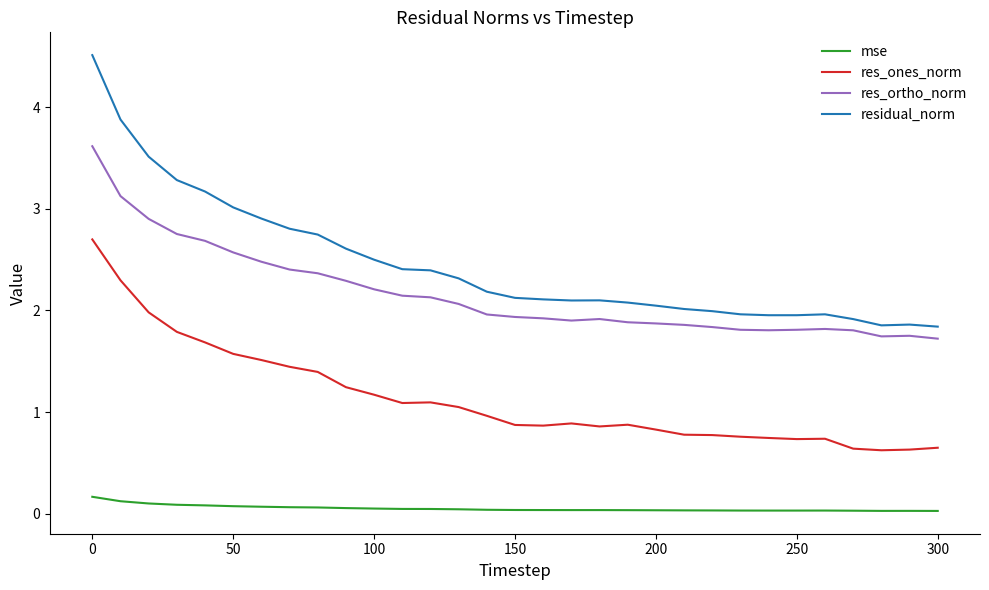

What is the difference between the maximum and minimum values in the residual_norm series?

2.7